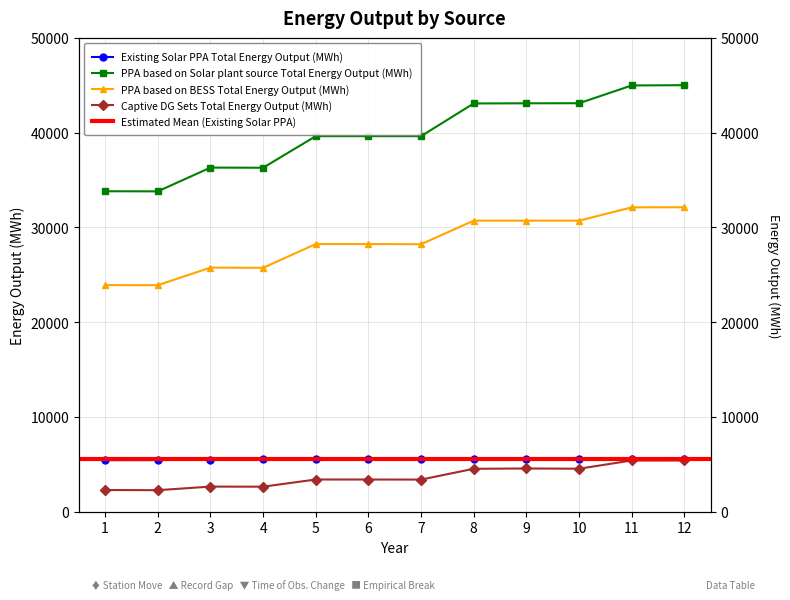

Is it true that Captive DG Sets Total Energy Output (MWh) equals 6771.5 at 9?

False